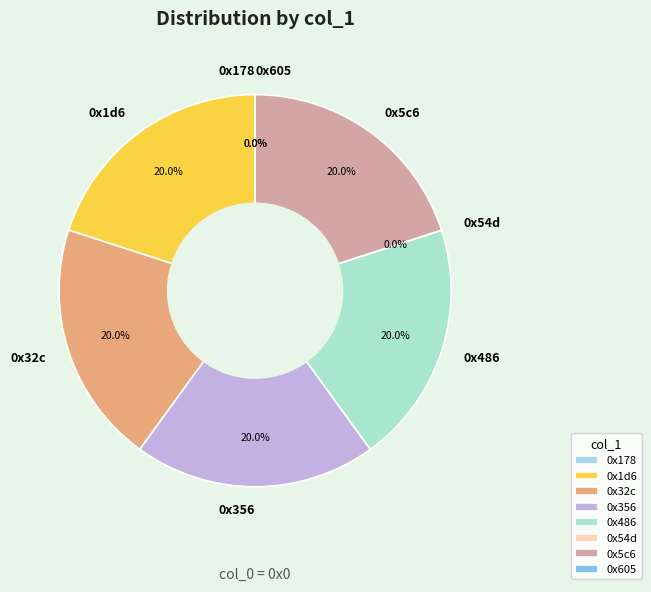

To the nearest percent, what is the combined percentage of 0x356 and 0x5c6?

40%